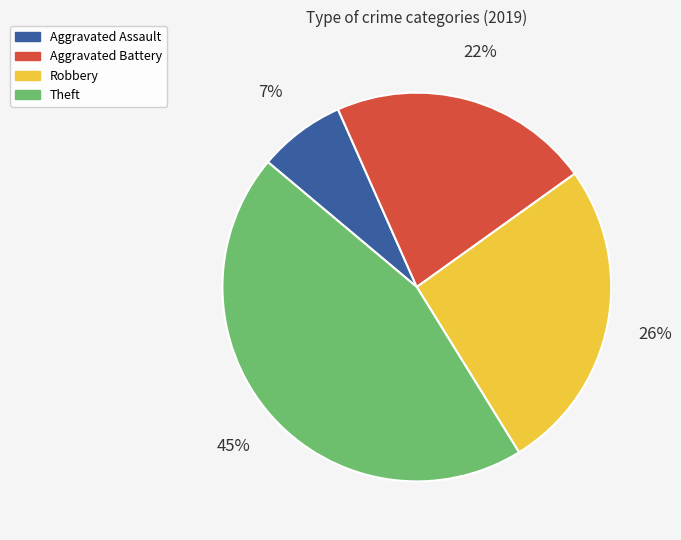

Which category has the biggest portion of the pie?

Theft